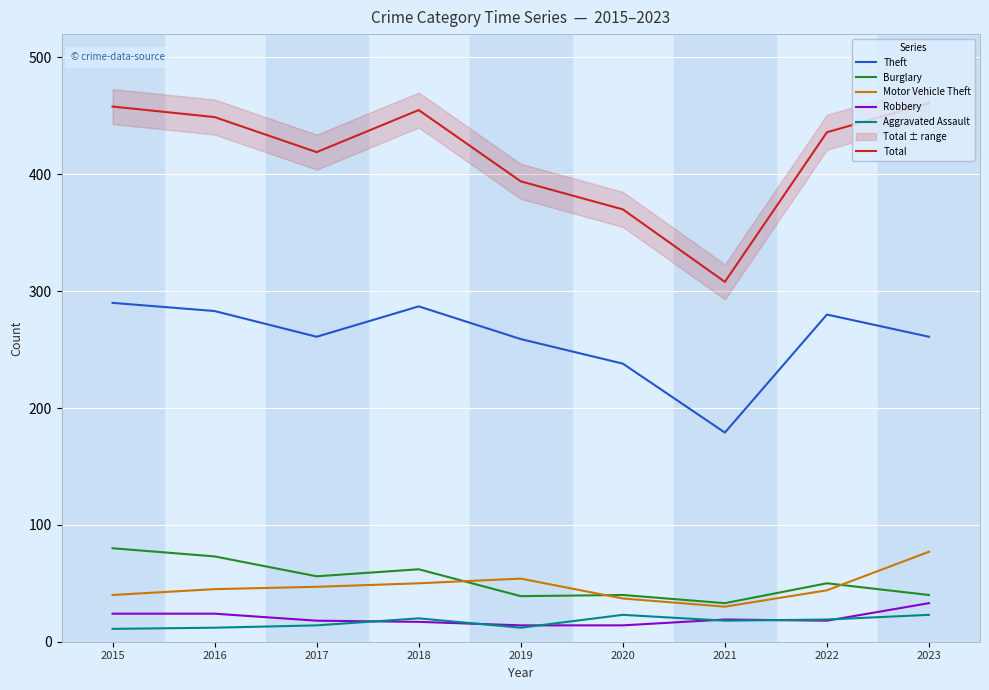

What is the sum of all Burglary values?

473